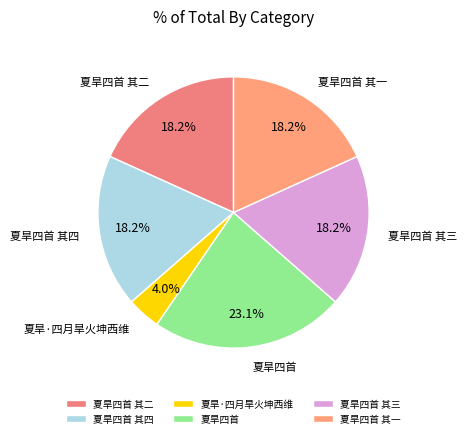

Which category has the smallest portion of the pie?

夏旱·四月旱火坤西维